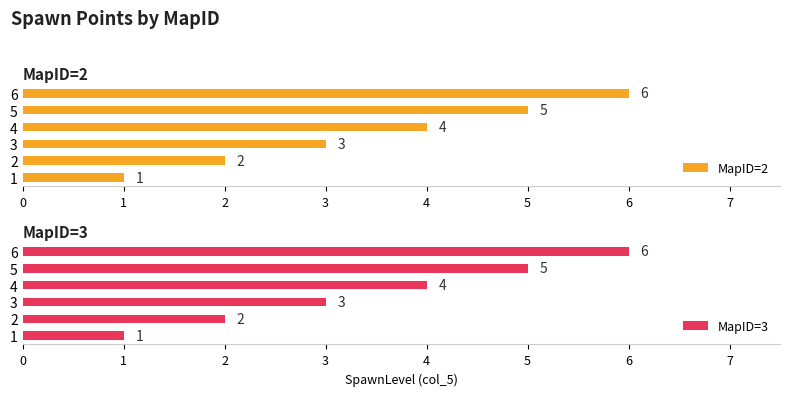

Where is MapID=3 nearest to the value 3?

3